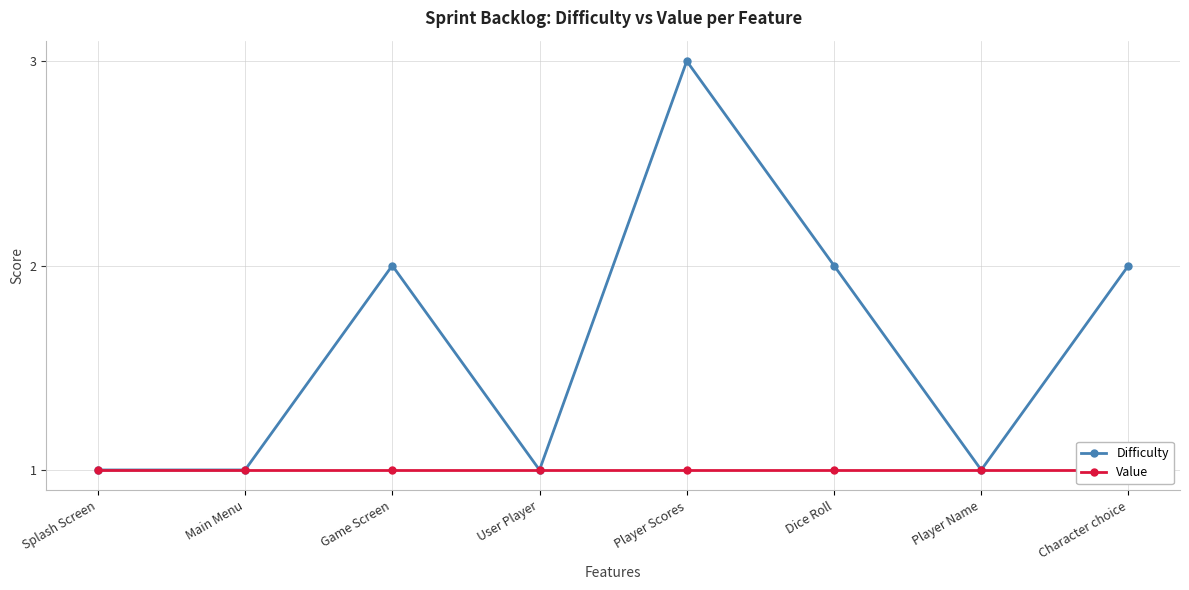

Where does the Difficulty series first go above 2?

Player Scores